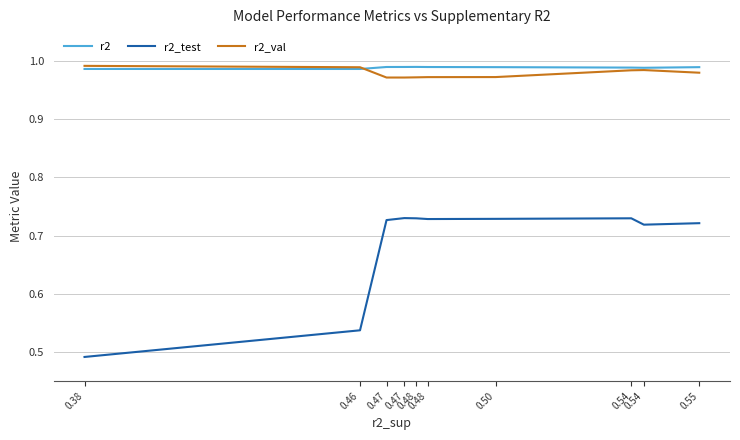

What are all the series names shown in the legend?

r2, r2_test, r2_val